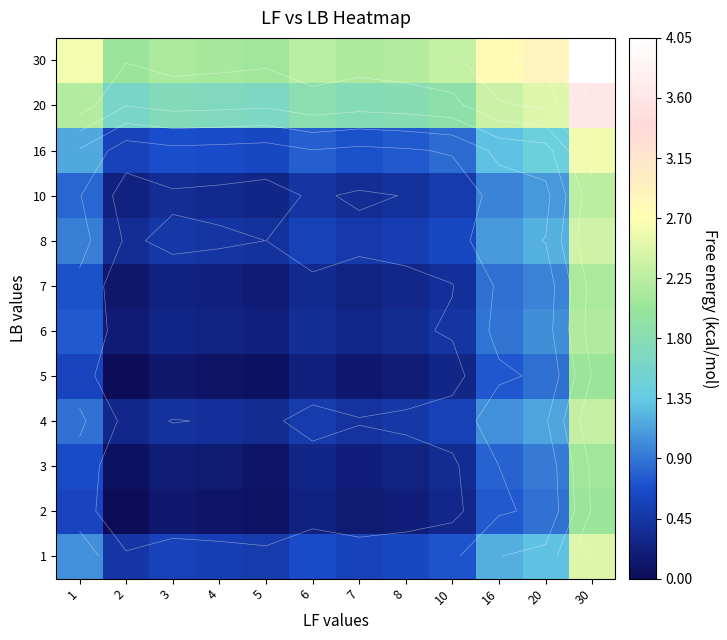

Rank the series at 4 from highest to lowest value.

30, 20, 16, 1, 8, 4, 10, 6, 7, 3, 2, 5